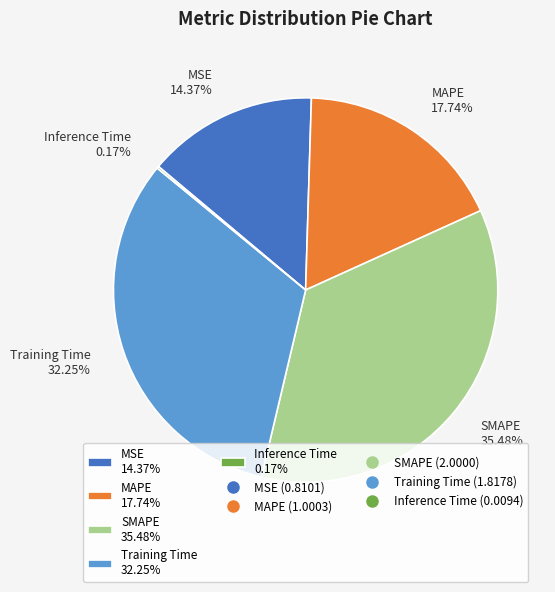

To the nearest percent, what is the difference between the largest and smallest slice percentages?

35%